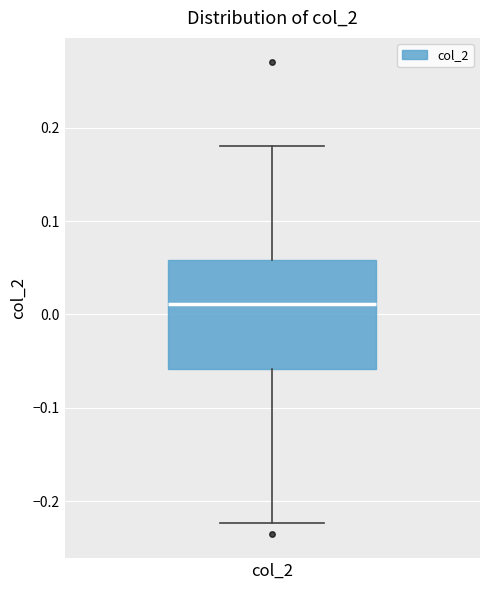

Transcribe this box plot: give where the median line is, the range the box spans, and where the two whiskers end, as read against the y-axis. The values are not printed on the chart, so give them approximately, as read against the axis.

median 0.01, box -0.06 to 0.06, whiskers -0.22 to 0.18